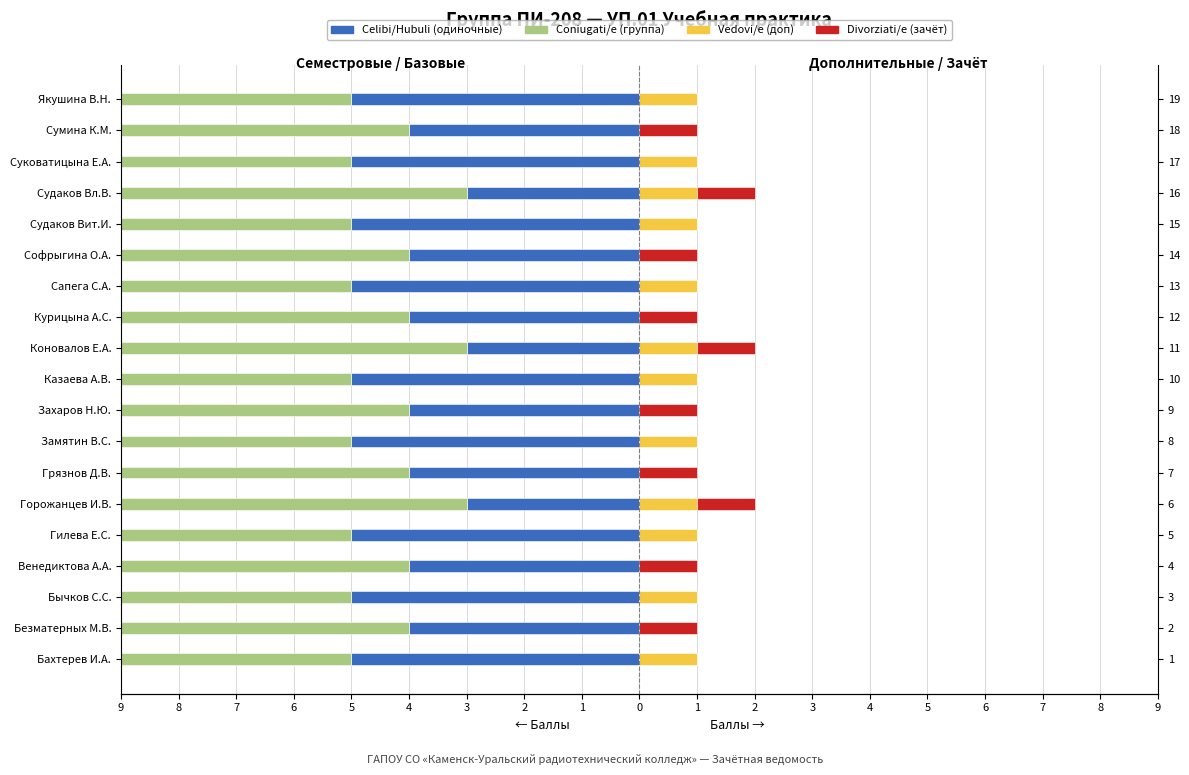

Reading right to left, list all the values displayed in this chart.

Celibi/Нubuli (одиночные): -5	-4	-5	-3	-5	-4	-5	-4	-3	-5	-4	-5	-4	-3	-5	-4	-5	-4	-5
Coniugati/e (группа): -8	-9	-8	-8	-8	-9	-8	-9	-8	-8	-9	-8	-9	-8	-8	-9	-8	-9	-8
Vedovi/e (доп): 1	0	1	1	1	0	1	0	1	1	0	1	0	1	1	0	1	0	1
Divorziati/e (зачёт): 0	1	0	1	0	1	0	1	1	0	1	0	1	1	0	1	0	1	0